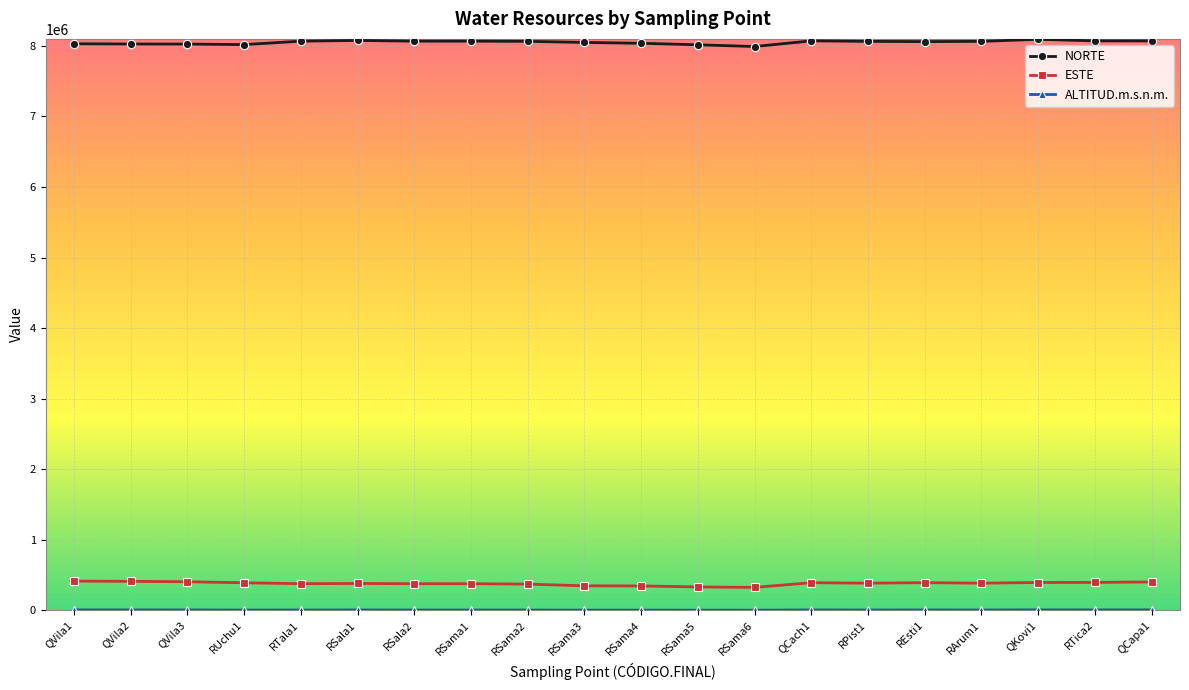

Where does the ESTE series first go above 383366?

QVila1